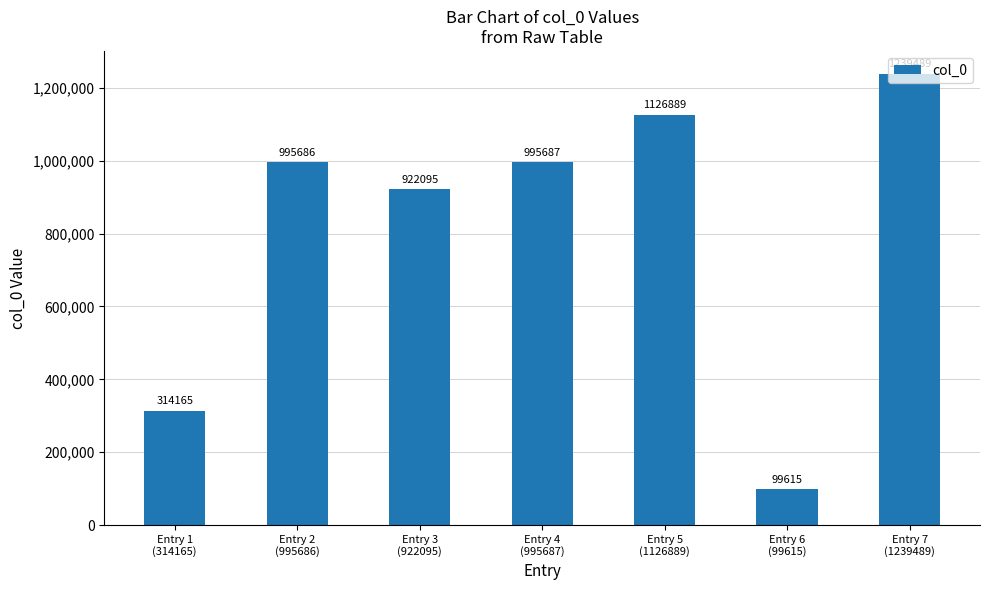

At which label is the value closest to 669552?

Entry 3
(922095)